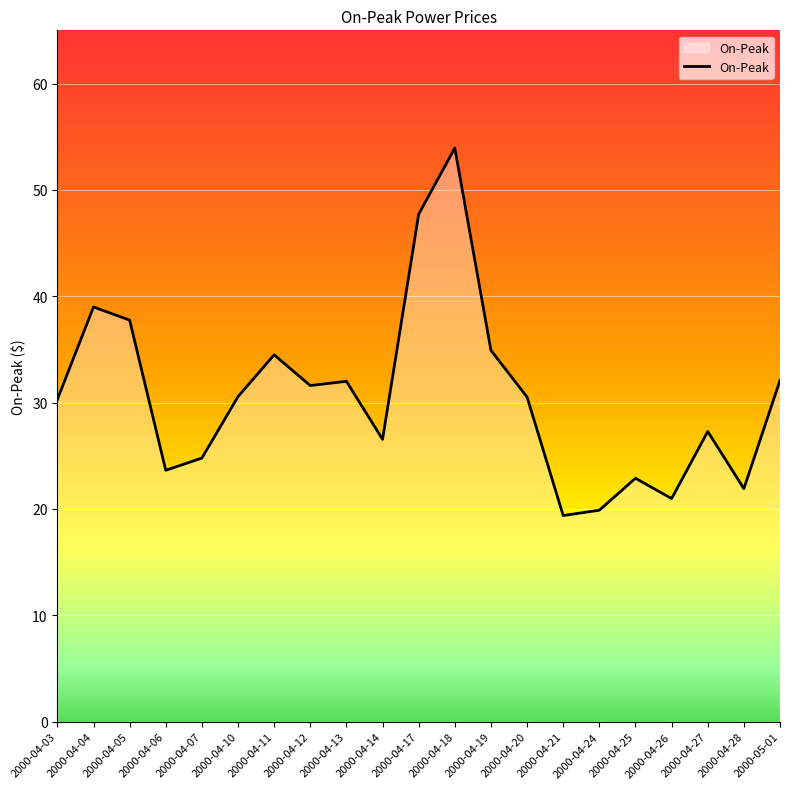

What position from the right is 2000-04-03?

21